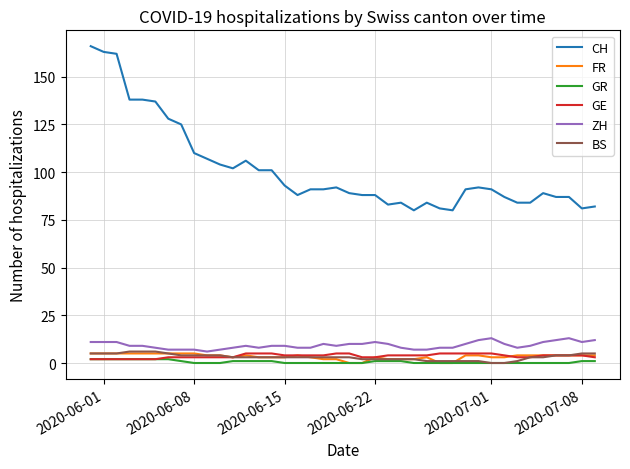

What is the greatest value displayed?

166